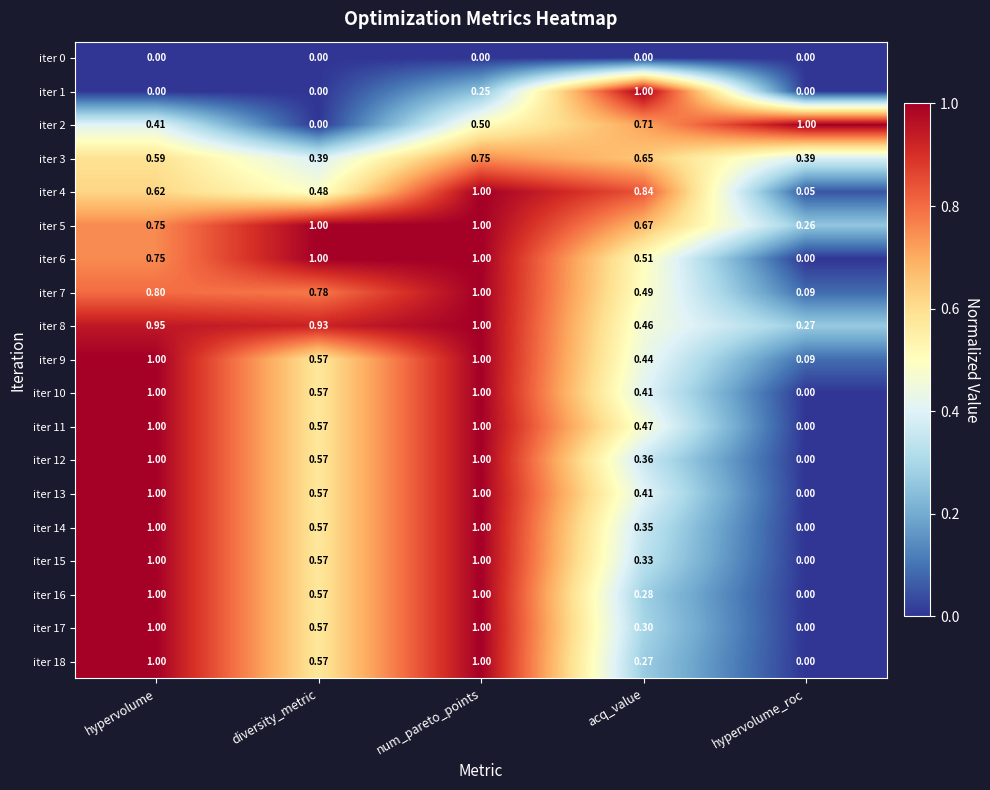

At which category is the sum across all series the highest?

num_pareto_points